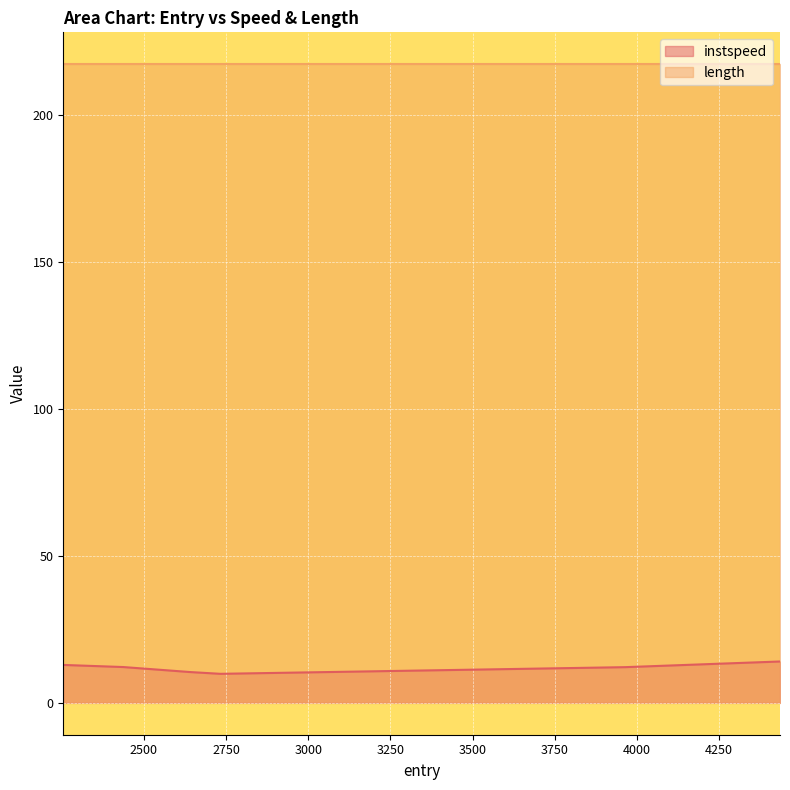

True or false: the data has more than 0 interior local peaks.

False